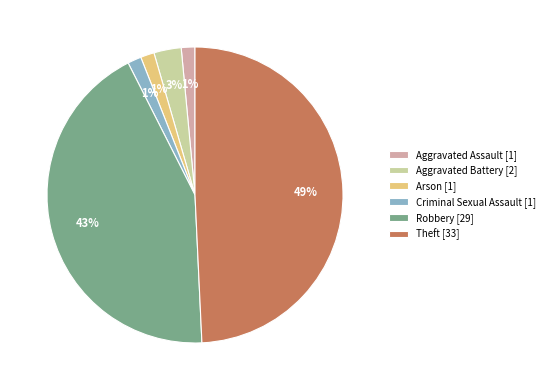

To the nearest percent, what portion does Aggravated Battery represent?

3%